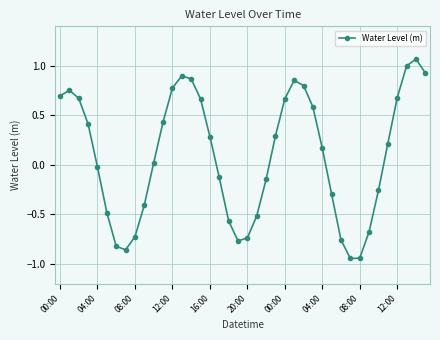

What is the difference between the second highest and minimum values?

1.9